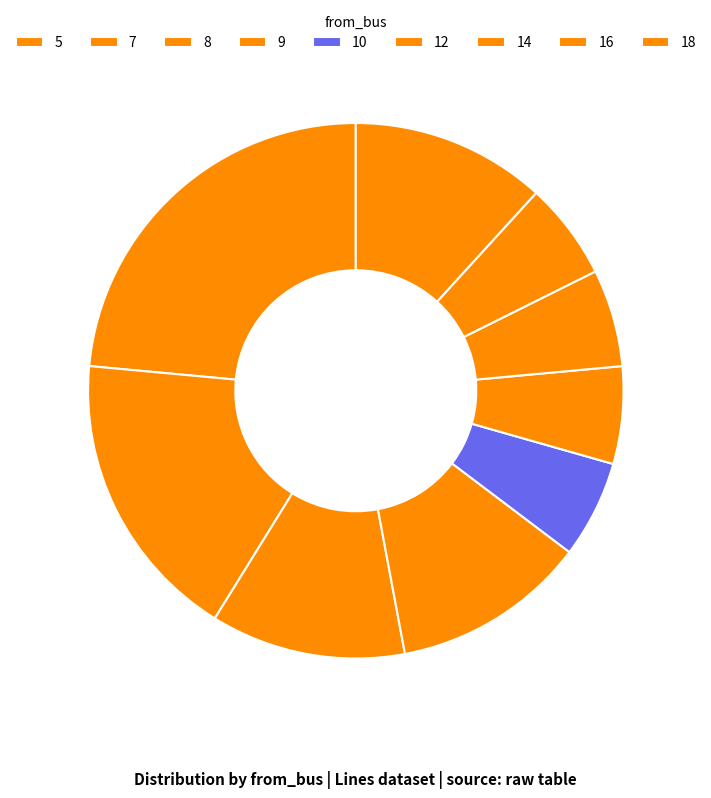

Is the sum of 12 and 16 greater than half?

No